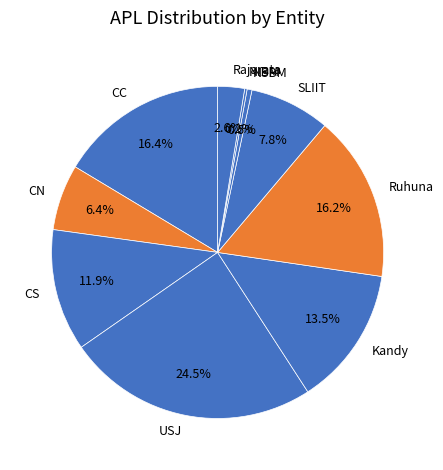

Which slice is the largest?

USJ